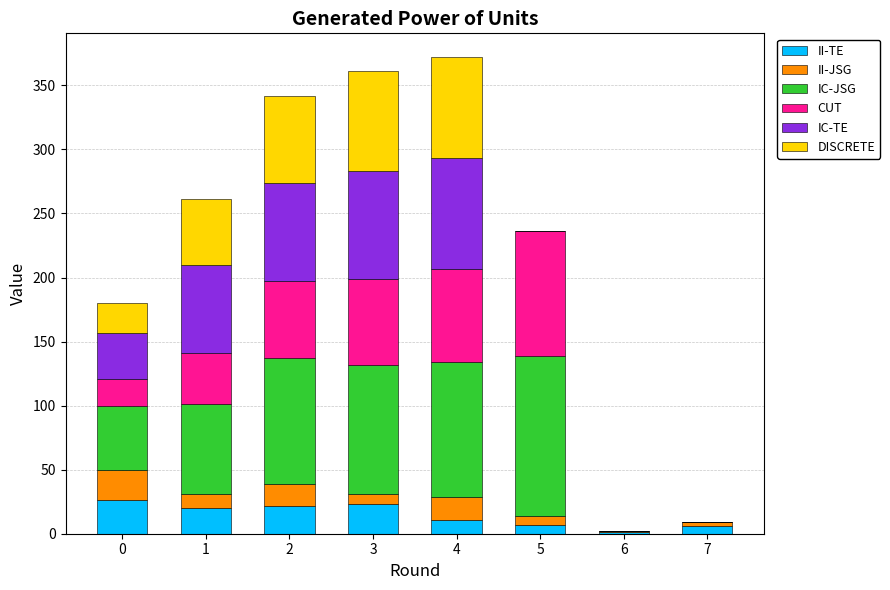

How many data points does each series have?

8